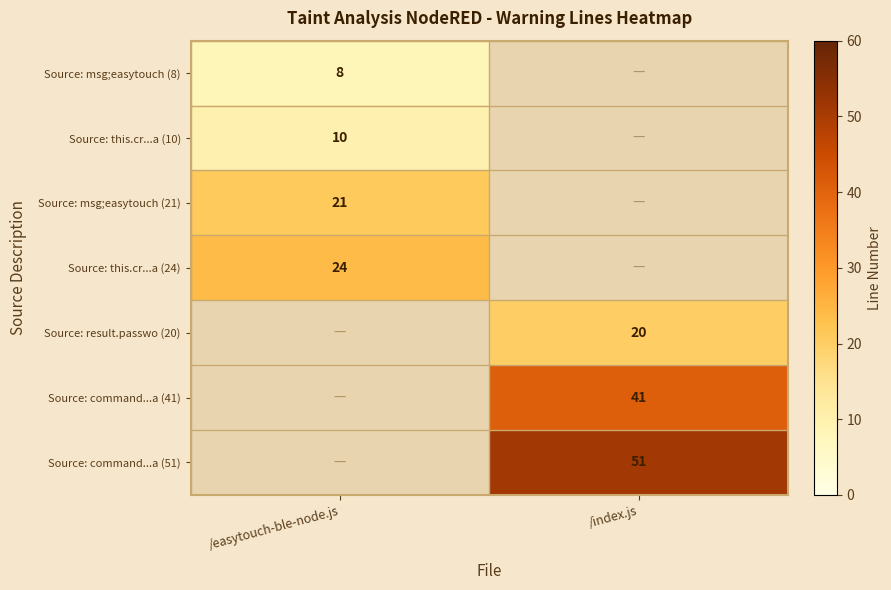

The value of Source: command...a (51) at /index.js is 51. True or false?

True